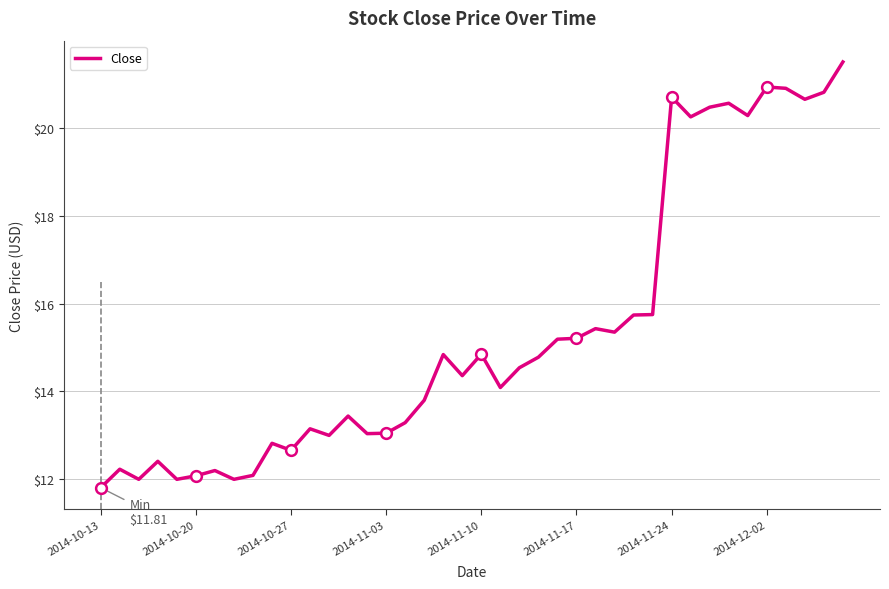

What is the difference between the maximum and minimum values?

9.7